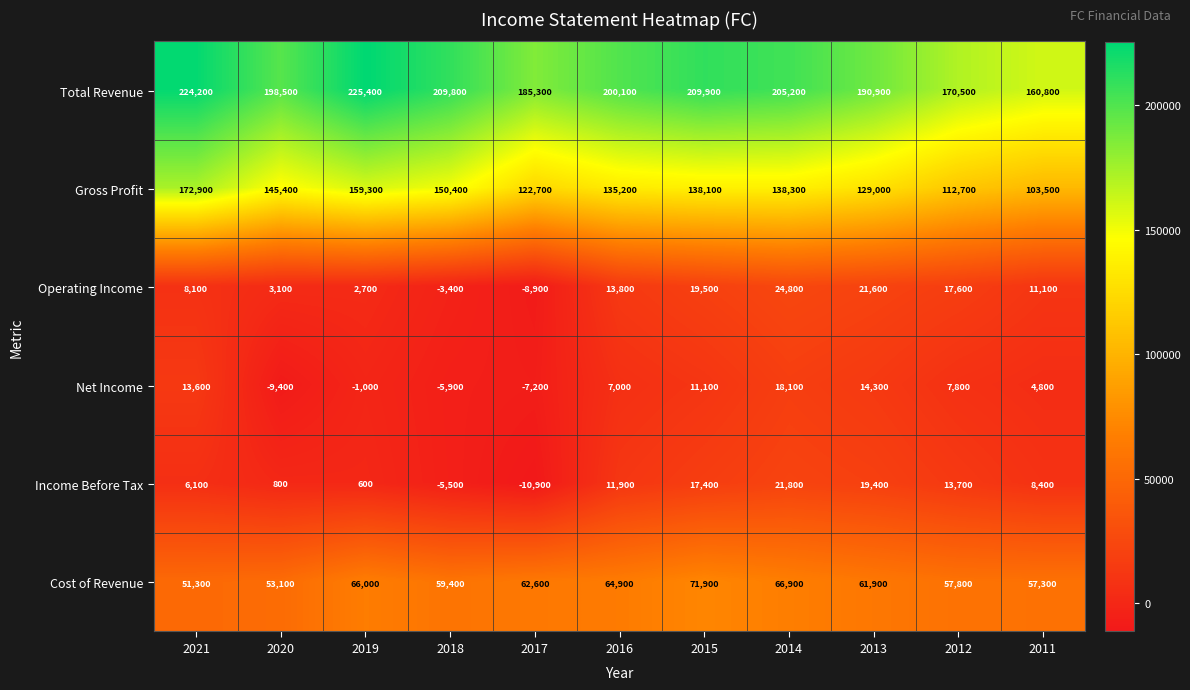

At which label is Cost of Revenue closest to 61600?

2013